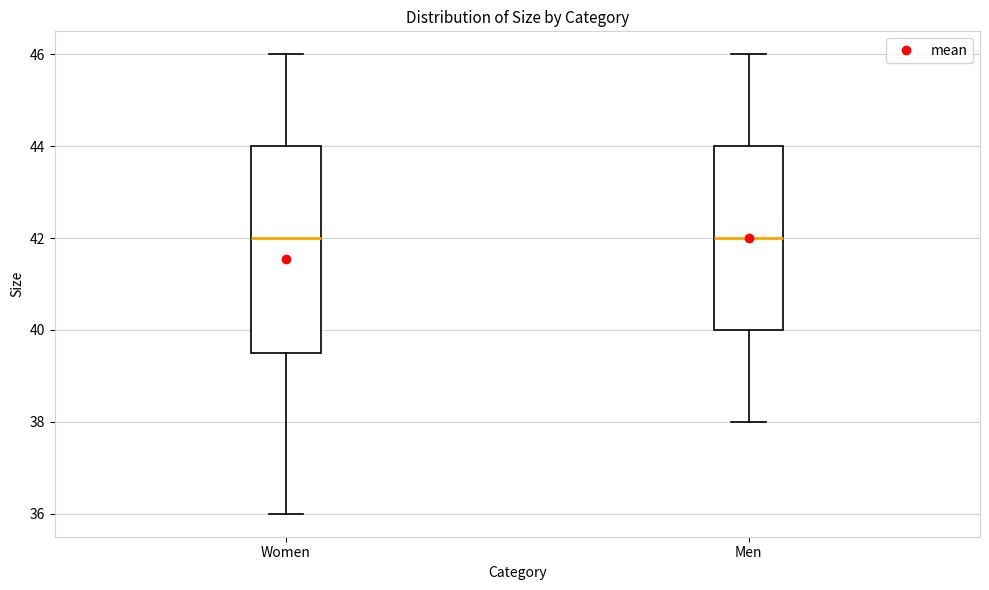

Reading left to right, transcribe this box plot: for each box, give where its median line is, the range the box spans, and where its two whiskers end, as read against the y-axis. The values are not printed on the chart, so give them approximately, as read against the axis.

Women: median 42.0, box 39.6 to 44.0, whiskers 36.0 to 46.0
Men: median 42.0, box 40.0 to 44.0, whiskers 38.0 to 46.0